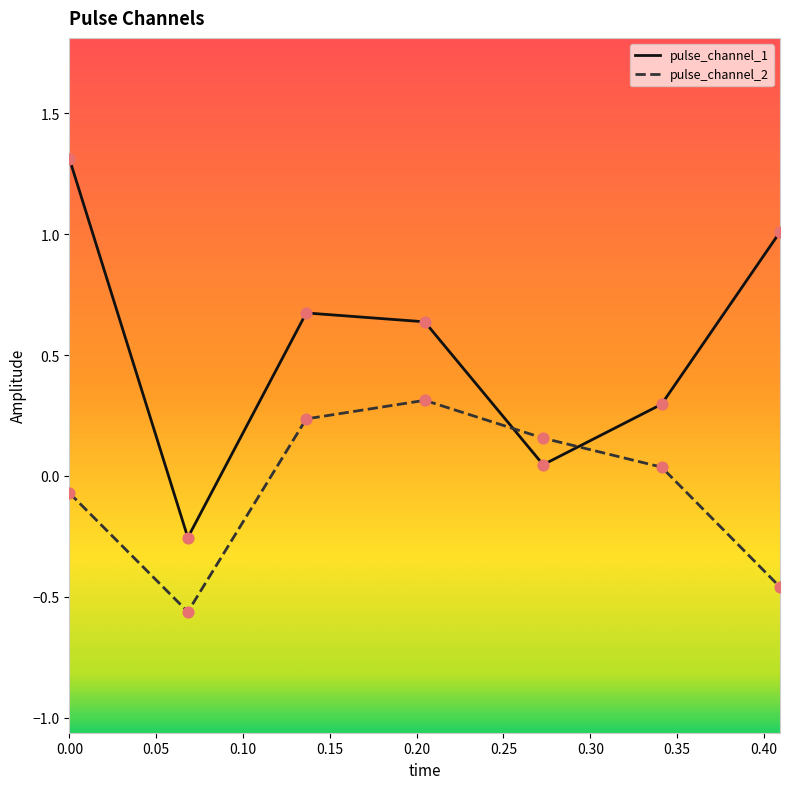

Which series has the largest range (max minus min)?

pulse_channel_1